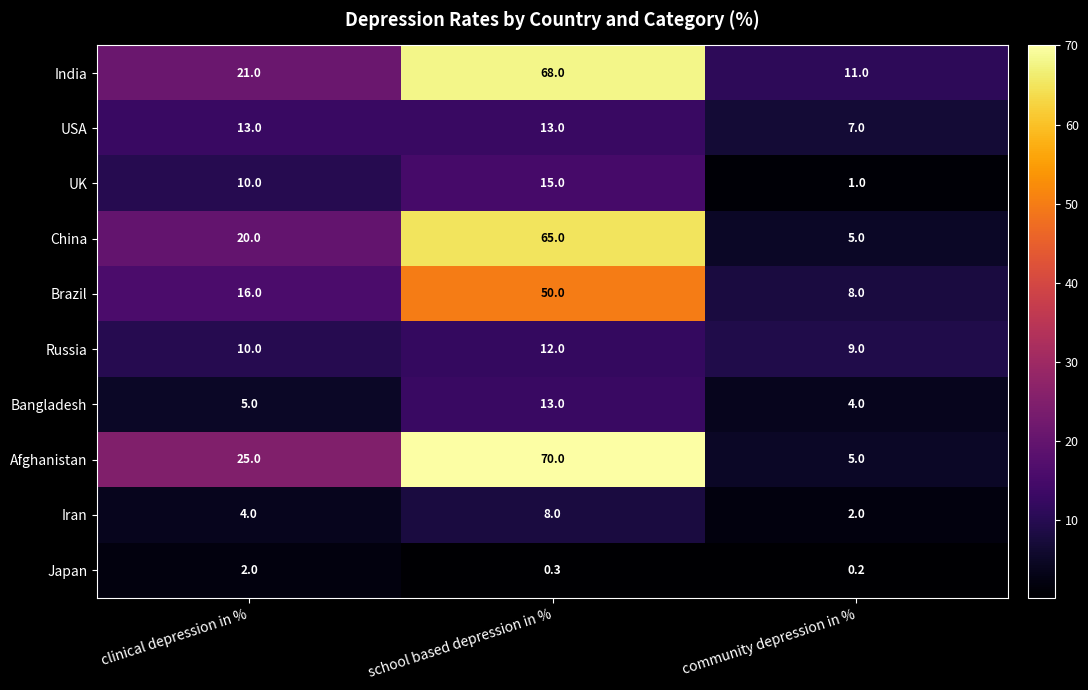

The value of China at community depression in % is 7.4. True or false?

False